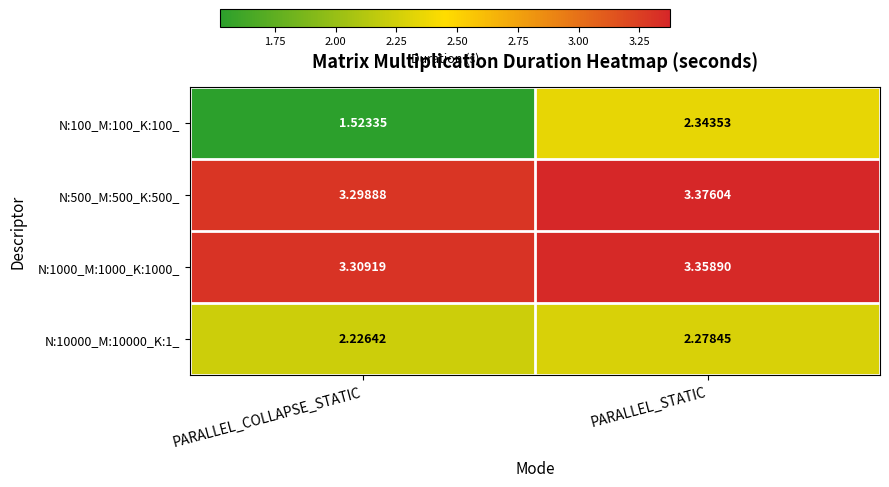

Which label corresponds to the largest value in the chart?

PARALLEL_STATIC